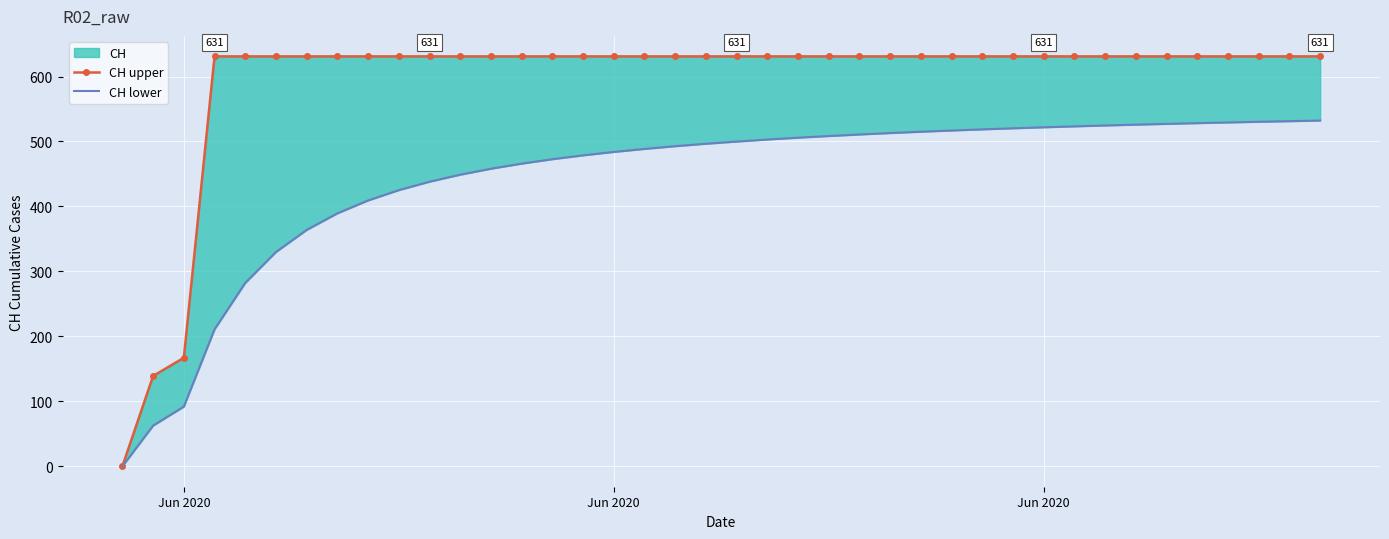

How many lines are shown in the chart?

2